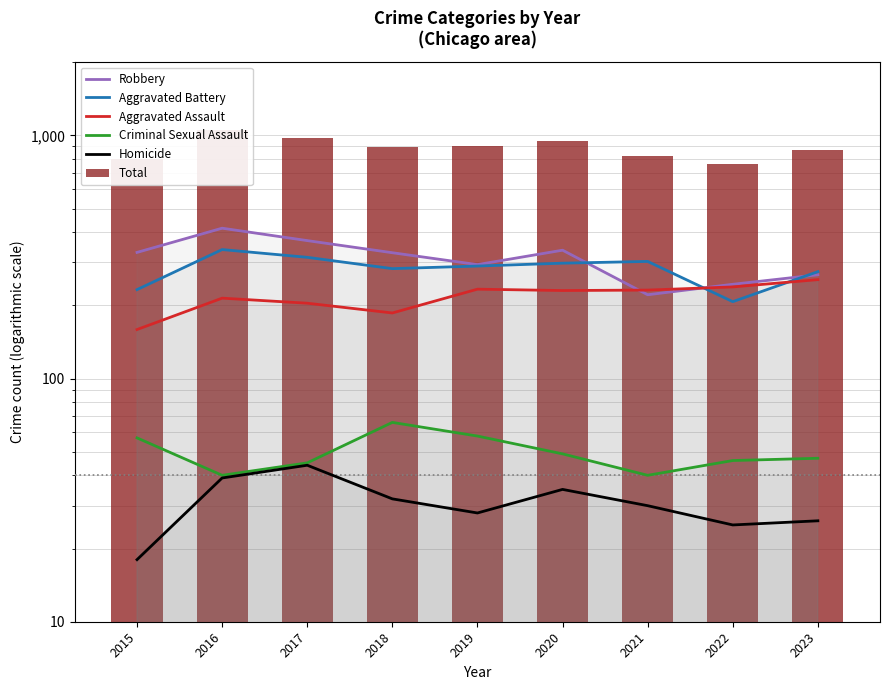

What is the sum of the Aggravated Assault values at 2015 and 2022?

397